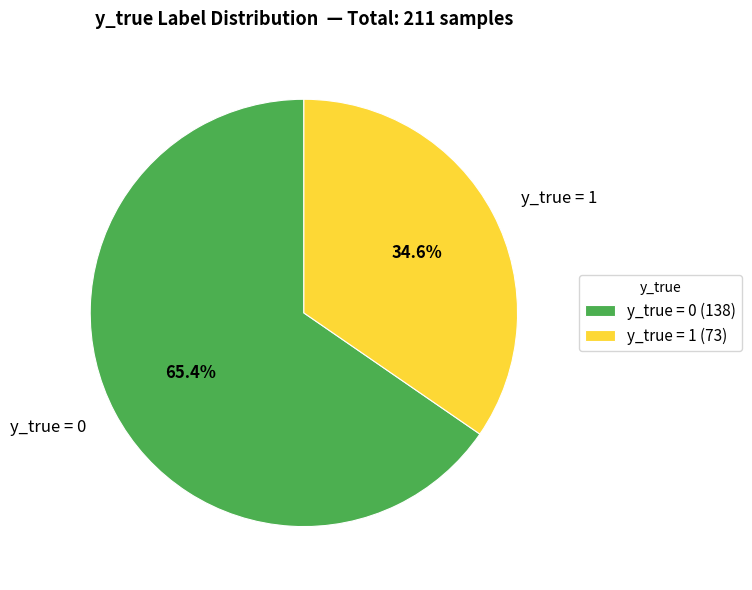

Is there a majority slice in this chart?

Yes